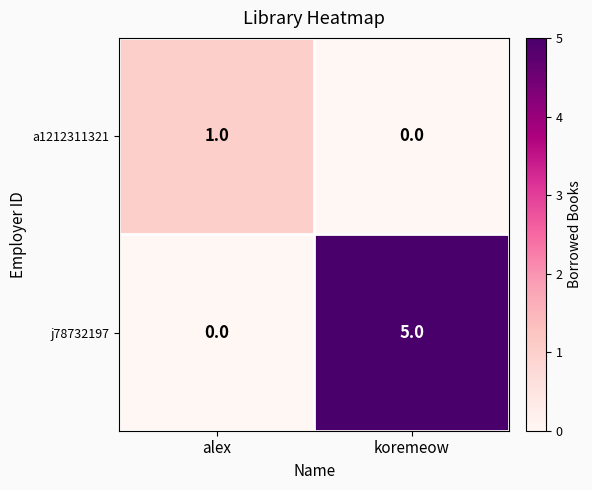

Rank the series by their maximum value, from lowest to highest.

a1212311321, j78732197